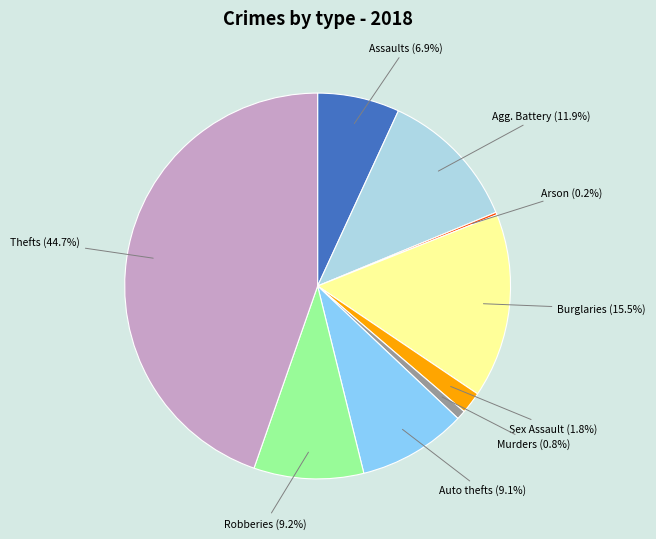

Is there any slice that represents more than half of the pie?

No